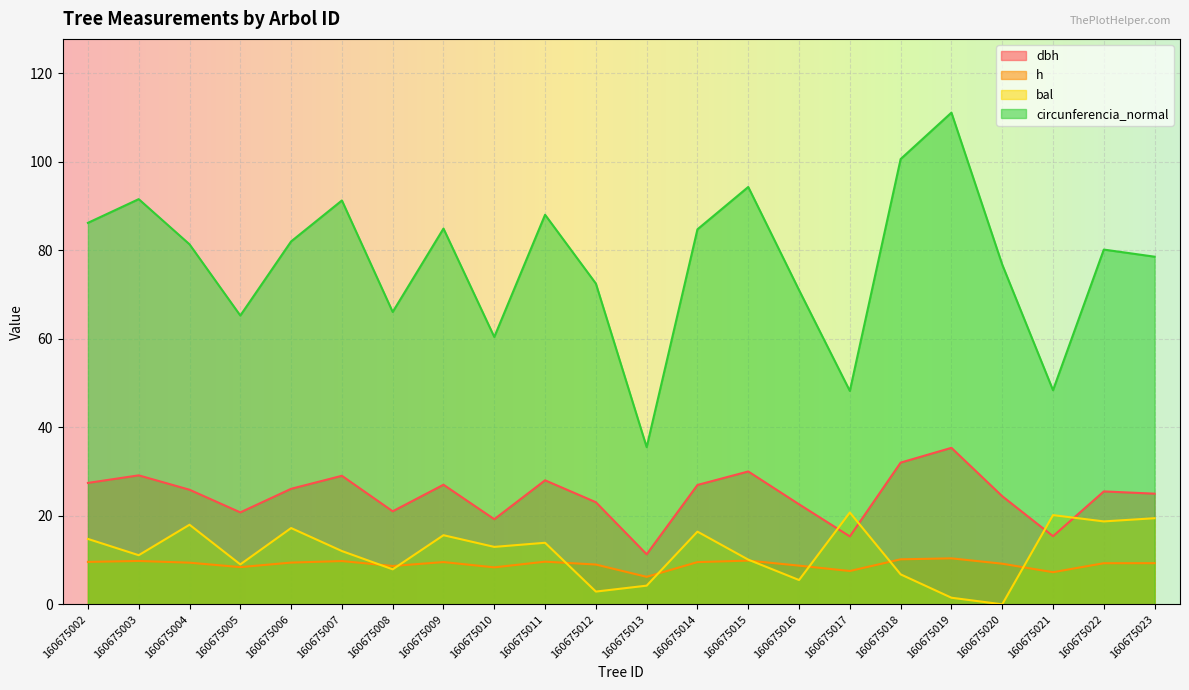

Reading left to right, extract all data points from this chart.

dbh: 27.4	29.1	25.9	20.8	26.1	29.1	21.0	27.0	19.2	28.0	23.1	11.3	27.0	30.0	22.6	15.3	32.0	35.4	24.4	15.4	25.5	25.0
h: 9.6	9.8	9.4	8.4	9.4	9.8	8.7	9.6	8.3	9.6	9.0	6.2	9.5	9.9	8.7	7.5	10.2	10.4	9.2	7.3	9.3	9.3
bal: 14.8	11.1	18.0	9.0	17.2	12.0	7.9	15.6	13.0	13.9	2.9	4.2	16.4	10.1	5.5	20.8	6.8	1.5	0.0	20.2	18.7	19.5
circunferencia_normal: 86.2	91.6	81.4	65.3	82.0	91.3	66.1	84.9	60.4	88.0	72.5	35.5	84.8	94.3	71.0	48.2	100.6	111.1	76.8	48.4	80.2	78.6